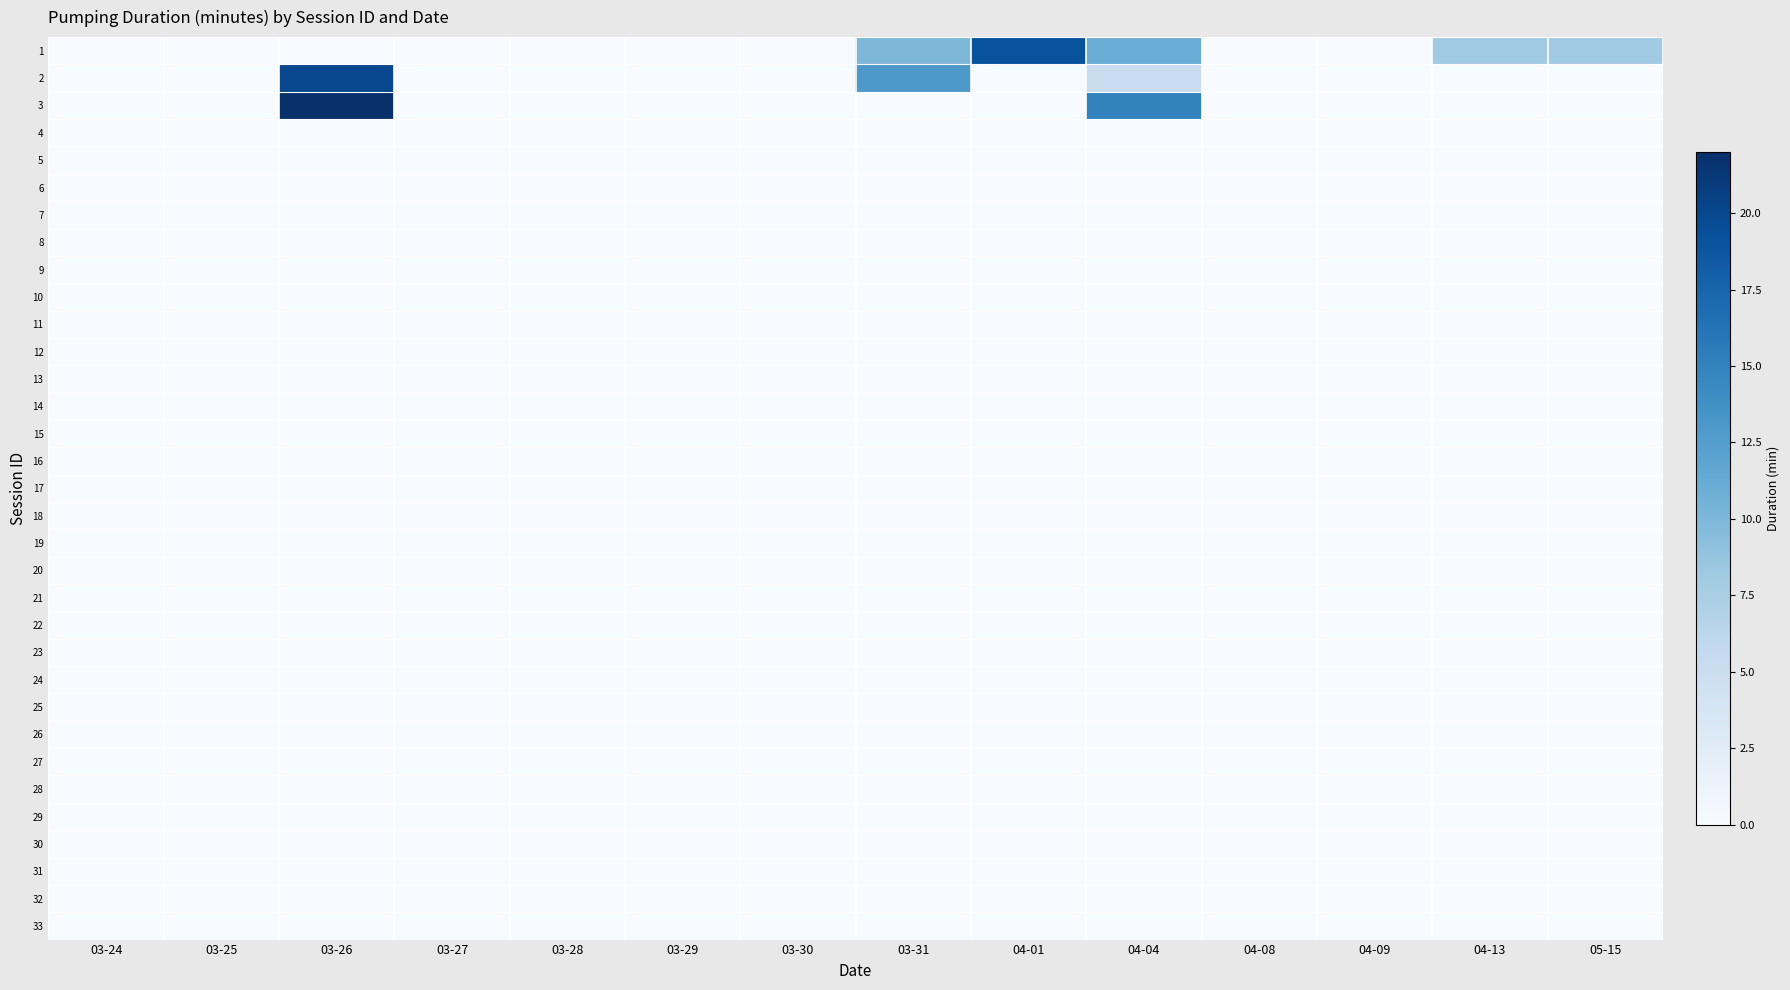

Reading left to right, what are all the values shown in this chart?

1: 03-24=0	03-25=0	03-26=0	03-27=0	03-28=0	03-29=0	03-30=0	03-31=10	04-01=19	04-04=11	04-08=0	04-09=0	04-13=8	05-15=8
2: 03-24=0	03-25=0	03-26=20	03-27=0	03-28=0	03-29=0	03-30=0	03-31=13	04-01=0	04-04=5	04-08=0	04-09=0	04-13=0	05-15=0
3: 03-24=0	03-25=0	03-26=22	03-27=0	03-28=0	03-29=0	03-30=0	03-31=0	04-01=0	04-04=15	04-08=0	04-09=0	04-13=0	05-15=0
4: 03-24=0	03-25=0	03-26=0	03-27=0	03-28=0	03-29=0	03-30=0	03-31=0	04-01=0	04-04=0	04-08=0	04-09=0	04-13=0	05-15=0
5: 03-24=0	03-25=0	03-26=0	03-27=0	03-28=0	03-29=0	03-30=0	03-31=0	04-01=0	04-04=0	04-08=0	04-09=0	04-13=0	05-15=0
6: 03-24=0	03-25=0	03-26=0	03-27=0	03-28=0	03-29=0	03-30=0	03-31=0	04-01=0	04-04=0	04-08=0	04-09=0	04-13=0	05-15=0
7: 03-24=0	03-25=0	03-26=0	03-27=0	03-28=0	03-29=0	03-30=0	03-31=0	04-01=0	04-04=0	04-08=0	04-09=0	04-13=0	05-15=0
8: 03-24=0	03-25=0	03-26=0	03-27=0	03-28=0	03-29=0	03-30=0	03-31=0	04-01=0	04-04=0	04-08=0	04-09=0	04-13=0	05-15=0
9: 03-24=0	03-25=0	03-26=0	03-27=0	03-28=0	03-29=0	03-30=0	03-31=0	04-01=0	04-04=0	04-08=0	04-09=0	04-13=0	05-15=0
10: 03-24=0	03-25=0	03-26=0	03-27=0	03-28=0	03-29=0	03-30=0	03-31=0	04-01=0	04-04=0	04-08=0	04-09=0	04-13=0	05-15=0
11: 03-24=0	03-25=0	03-26=0	03-27=0	03-28=0	03-29=0	03-30=0	03-31=0	04-01=0	04-04=0	04-08=0	04-09=0	04-13=0	05-15=0
12: 03-24=0	03-25=0	03-26=0	03-27=0	03-28=0	03-29=0	03-30=0	03-31=0	04-01=0	04-04=0	04-08=0	04-09=0	04-13=0	05-15=0
13: 03-24=0	03-25=0	03-26=0	03-27=0	03-28=0	03-29=0	03-30=0	03-31=0	04-01=0	04-04=0	04-08=0	04-09=0	04-13=0	05-15=0
14: 03-24=0	03-25=0	03-26=0	03-27=0	03-28=0	03-29=0	03-30=0	03-31=0	04-01=0	04-04=0	04-08=0	04-09=0	04-13=0	05-15=0
15: 03-24=0	03-25=0	03-26=0	03-27=0	03-28=0	03-29=0	03-30=0	03-31=0	04-01=0	04-04=0	04-08=0	04-09=0	04-13=0	05-15=0
16: 03-24=0	03-25=0	03-26=0	03-27=0	03-28=0	03-29=0	03-30=0	03-31=0	04-01=0	04-04=0	04-08=0	04-09=0	04-13=0	05-15=0
17: 03-24=0	03-25=0	03-26=0	03-27=0	03-28=0	03-29=0	03-30=0	03-31=0	04-01=0	04-04=0	04-08=0	04-09=0	04-13=0	05-15=0
18: 03-24=0	03-25=0	03-26=0	03-27=0	03-28=0	03-29=0	03-30=0	03-31=0	04-01=0	04-04=0	04-08=0	04-09=0	04-13=0	05-15=0
19: 03-24=0	03-25=0	03-26=0	03-27=0	03-28=0	03-29=0	03-30=0	03-31=0	04-01=0	04-04=0	04-08=0	04-09=0	04-13=0	05-15=0
20: 03-24=0	03-25=0	03-26=0	03-27=0	03-28=0	03-29=0	03-30=0	03-31=0	04-01=0	04-04=0	04-08=0	04-09=0	04-13=0	05-15=0
21: 03-24=0	03-25=0	03-26=0	03-27=0	03-28=0	03-29=0	03-30=0	03-31=0	04-01=0	04-04=0	04-08=0	04-09=0	04-13=0	05-15=0
22: 03-24=0	03-25=0	03-26=0	03-27=0	03-28=0	03-29=0	03-30=0	03-31=0	04-01=0	04-04=0	04-08=0	04-09=0	04-13=0	05-15=0
23: 03-24=0	03-25=0	03-26=0	03-27=0	03-28=0	03-29=0	03-30=0	03-31=0	04-01=0	04-04=0	04-08=0	04-09=0	04-13=0	05-15=0
24: 03-24=0	03-25=0	03-26=0	03-27=0	03-28=0	03-29=0	03-30=0	03-31=0	04-01=0	04-04=0	04-08=0	04-09=0	04-13=0	05-15=0
25: 03-24=0	03-25=0	03-26=0	03-27=0	03-28=0	03-29=0	03-30=0	03-31=0	04-01=0	04-04=0	04-08=0	04-09=0	04-13=0	05-15=0
26: 03-24=0	03-25=0	03-26=0	03-27=0	03-28=0	03-29=0	03-30=0	03-31=0	04-01=0	04-04=0	04-08=0	04-09=0	04-13=0	05-15=0
27: 03-24=0	03-25=0	03-26=0	03-27=0	03-28=0	03-29=0	03-30=0	03-31=0	04-01=0	04-04=0	04-08=0	04-09=0	04-13=0	05-15=0
28: 03-24=0	03-25=0	03-26=0	03-27=0	03-28=0	03-29=0	03-30=0	03-31=0	04-01=0	04-04=0	04-08=0	04-09=0	04-13=0	05-15=0
29: 03-24=0	03-25=0	03-26=0	03-27=0	03-28=0	03-29=0	03-30=0	03-31=0	04-01=0	04-04=0	04-08=0	04-09=0	04-13=0	05-15=0
30: 03-24=0	03-25=0	03-26=0	03-27=0	03-28=0	03-29=0	03-30=0	03-31=0	04-01=0	04-04=0	04-08=0	04-09=0	04-13=0	05-15=0
31: 03-24=0	03-25=0	03-26=0	03-27=0	03-28=0	03-29=0	03-30=0	03-31=0	04-01=0	04-04=0	04-08=0	04-09=0	04-13=0	05-15=0
32: 03-24=0	03-25=0	03-26=0	03-27=0	03-28=0	03-29=0	03-30=0	03-31=0	04-01=0	04-04=0	04-08=0	04-09=0	04-13=0	05-15=0
33: 03-24=0	03-25=0	03-26=0	03-27=0	03-28=0	03-29=0	03-30=0	03-31=0	04-01=0	04-04=0	04-08=0	04-09=0	04-13=0	05-15=0